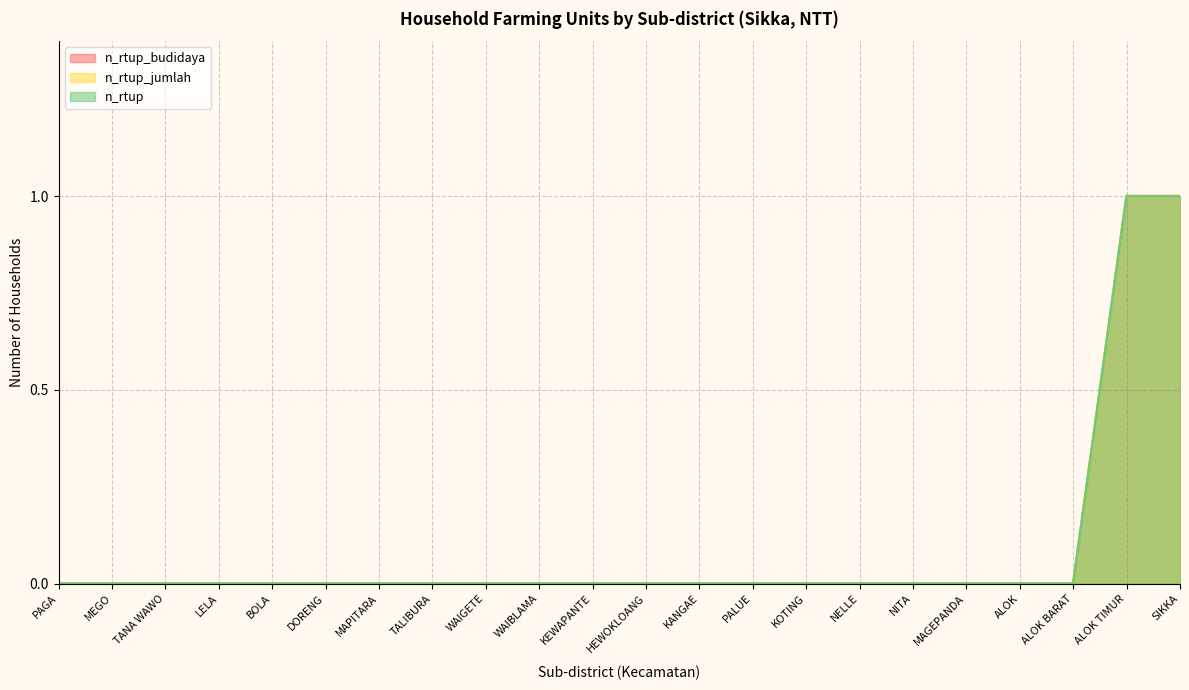

The value of n_rtup_jumlah at HEWOKLOANG is 0. True or false?

True